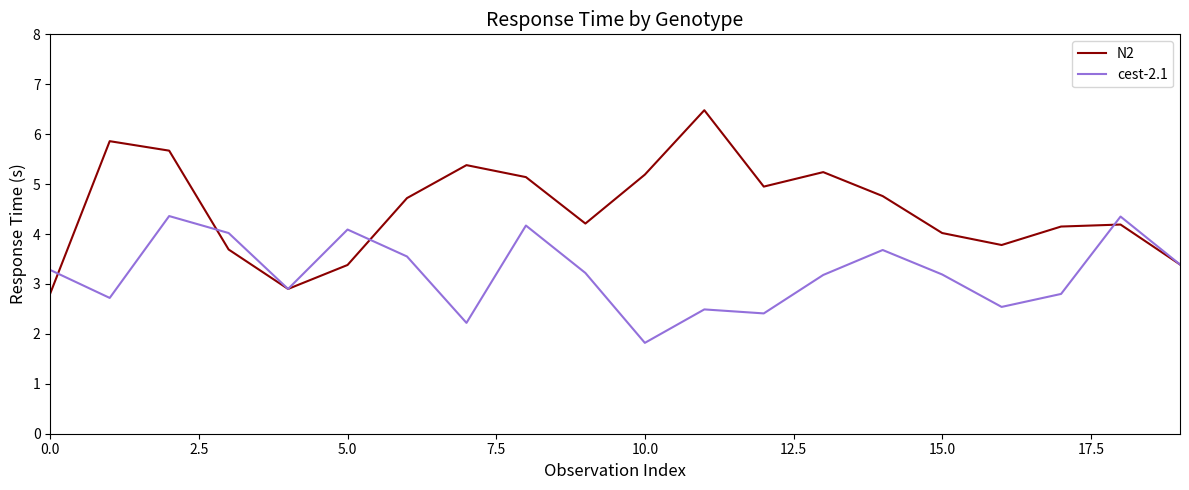

What is the difference between the maximum and minimum values in the N2 series?

3.7